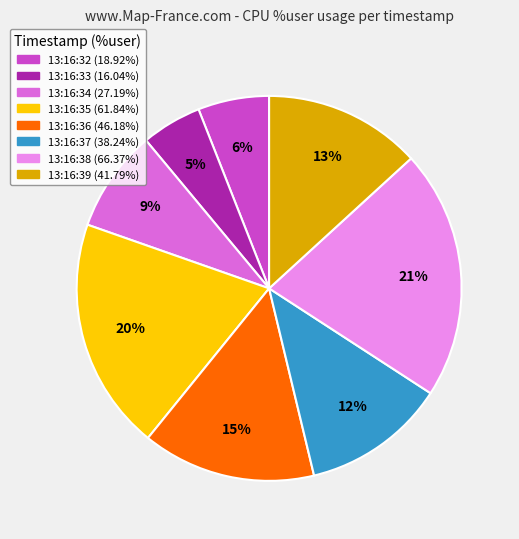

Which category has the biggest portion of the pie?

13:16:38